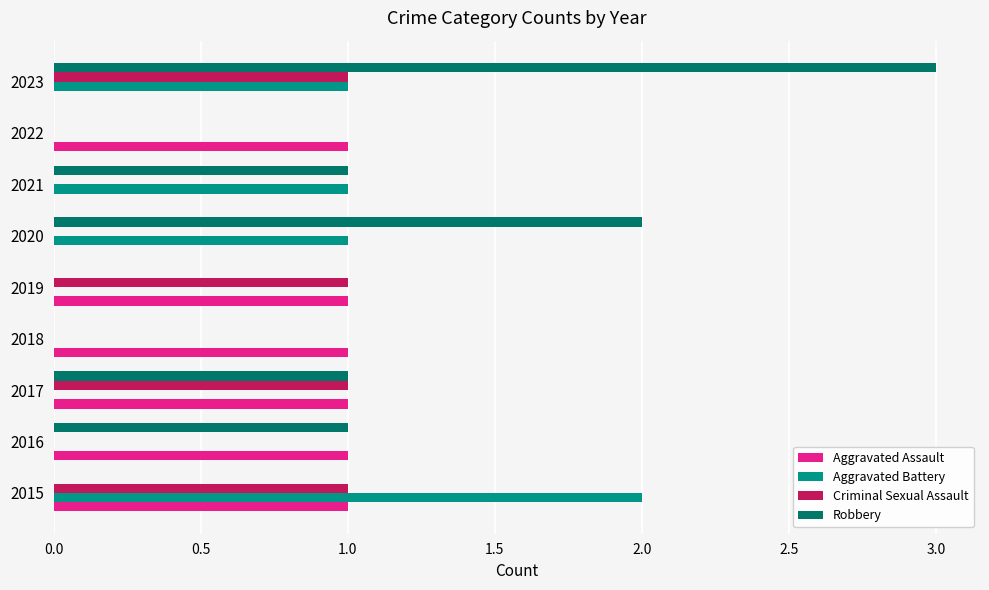

The Aggravated Battery series shows 2 at 2021. True or false?

False